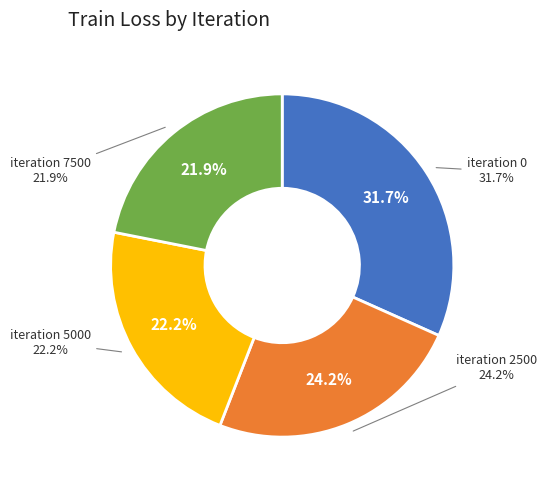

How many slices are in this pie chart?

4